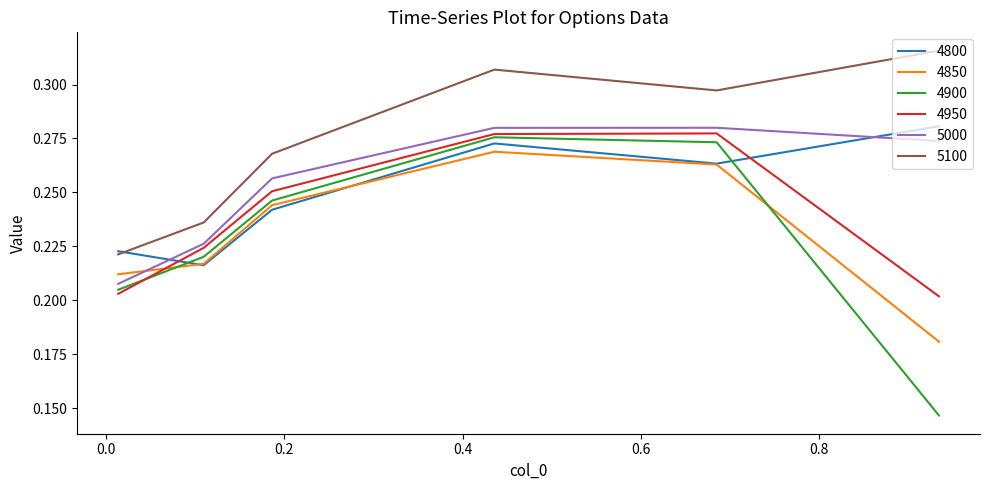

True or false: 4800 and 4950 cross at least once.

True